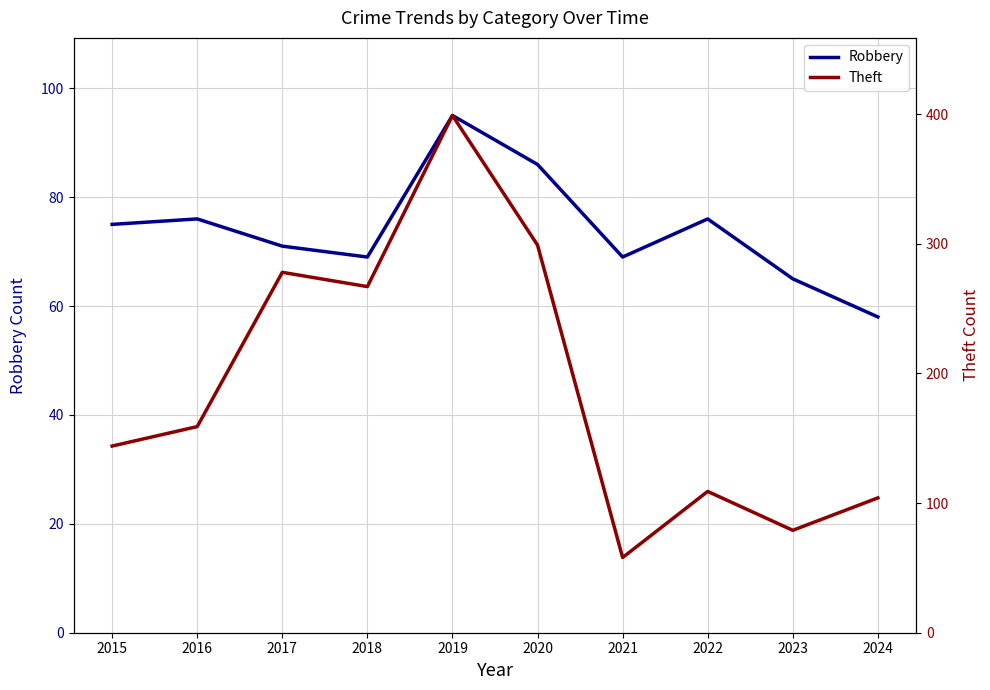

Reading left to right, extract all data points from this chart.

Robbery: 2015=75	2016=76	2017=71	2018=69	2019=95	2020=86	2021=69	2022=76	2023=65	2024=58
Theft: 2015=144	2016=159	2017=278	2018=267	2019=399	2020=299	2021=58	2022=109	2023=79	2024=104